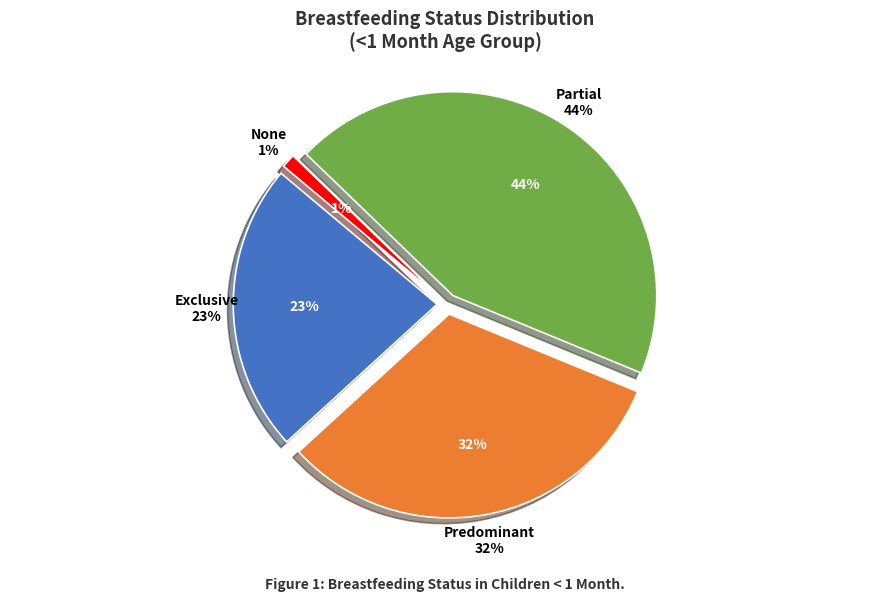

Is it true that Partial is 44% of the pie?

True